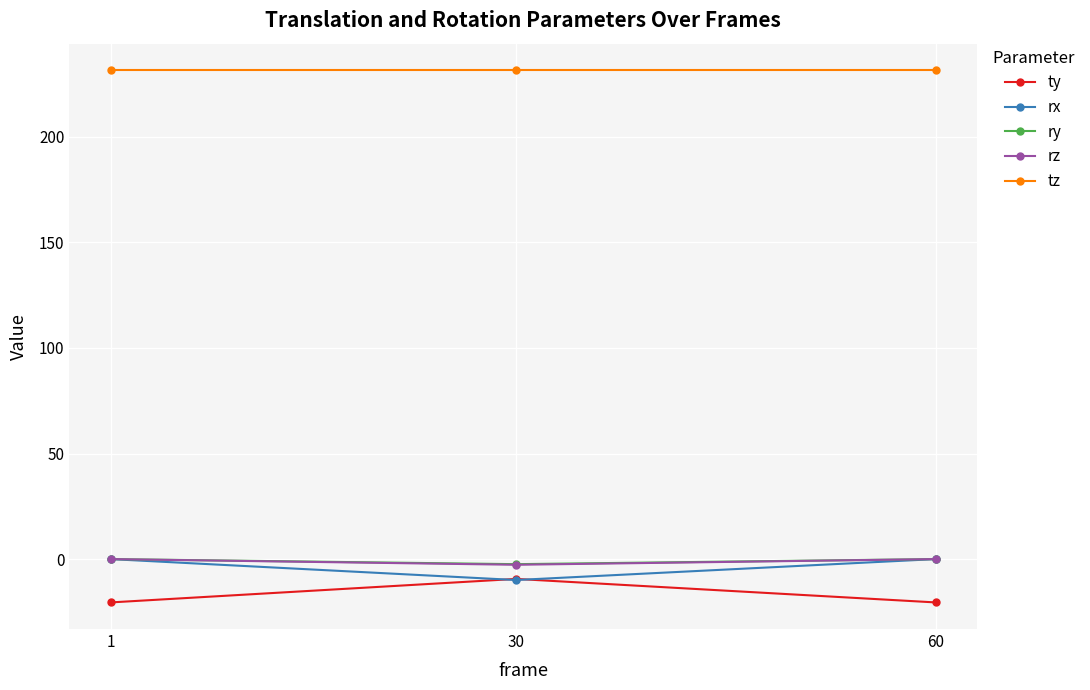

What is the difference between the highest and lowest values at 1?

252.0